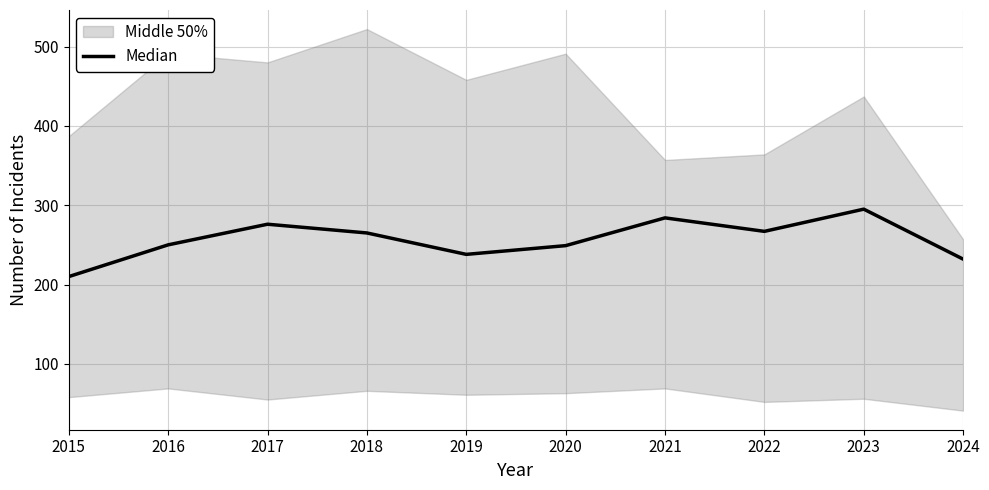

The chart shows a value of 132 at 2022. True or false?

False